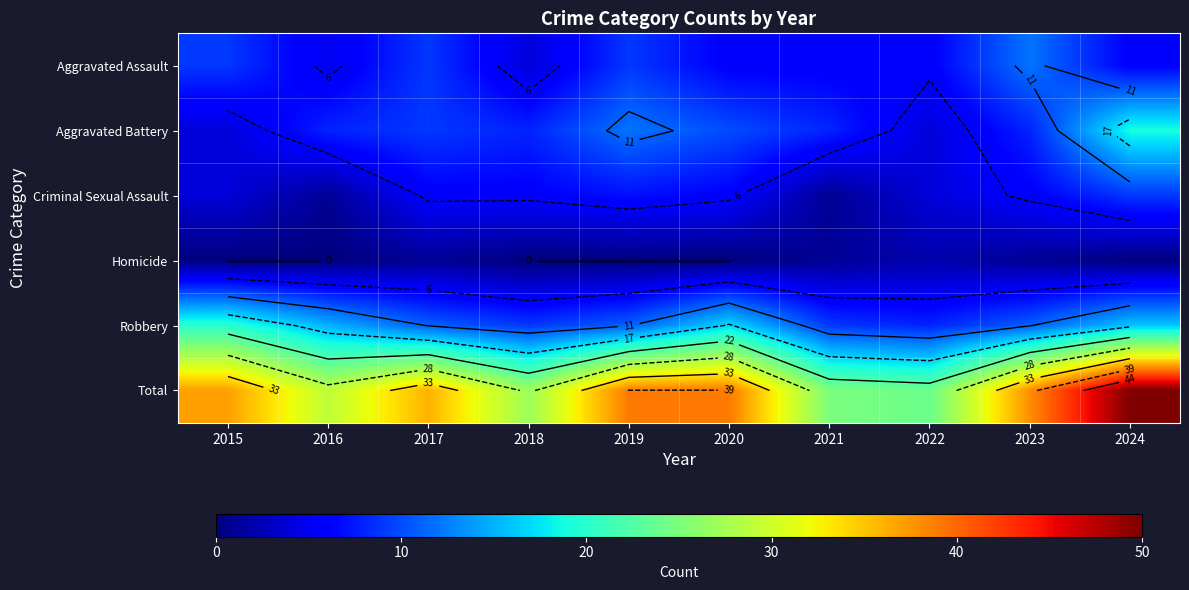

At 2023, list the series in order from smallest to largest.

Homicide, Criminal Sexual Assault, Aggravated Battery, Robbery, Aggravated Assault, Total